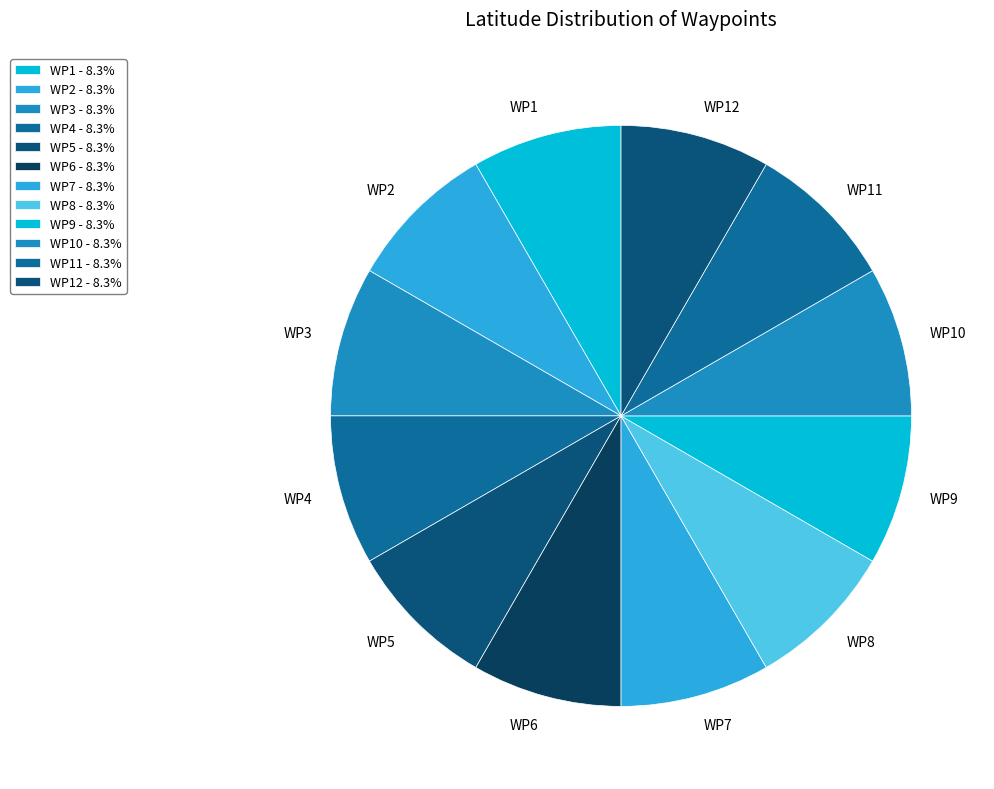

Is it true that WP6 is 1% of the pie?

False